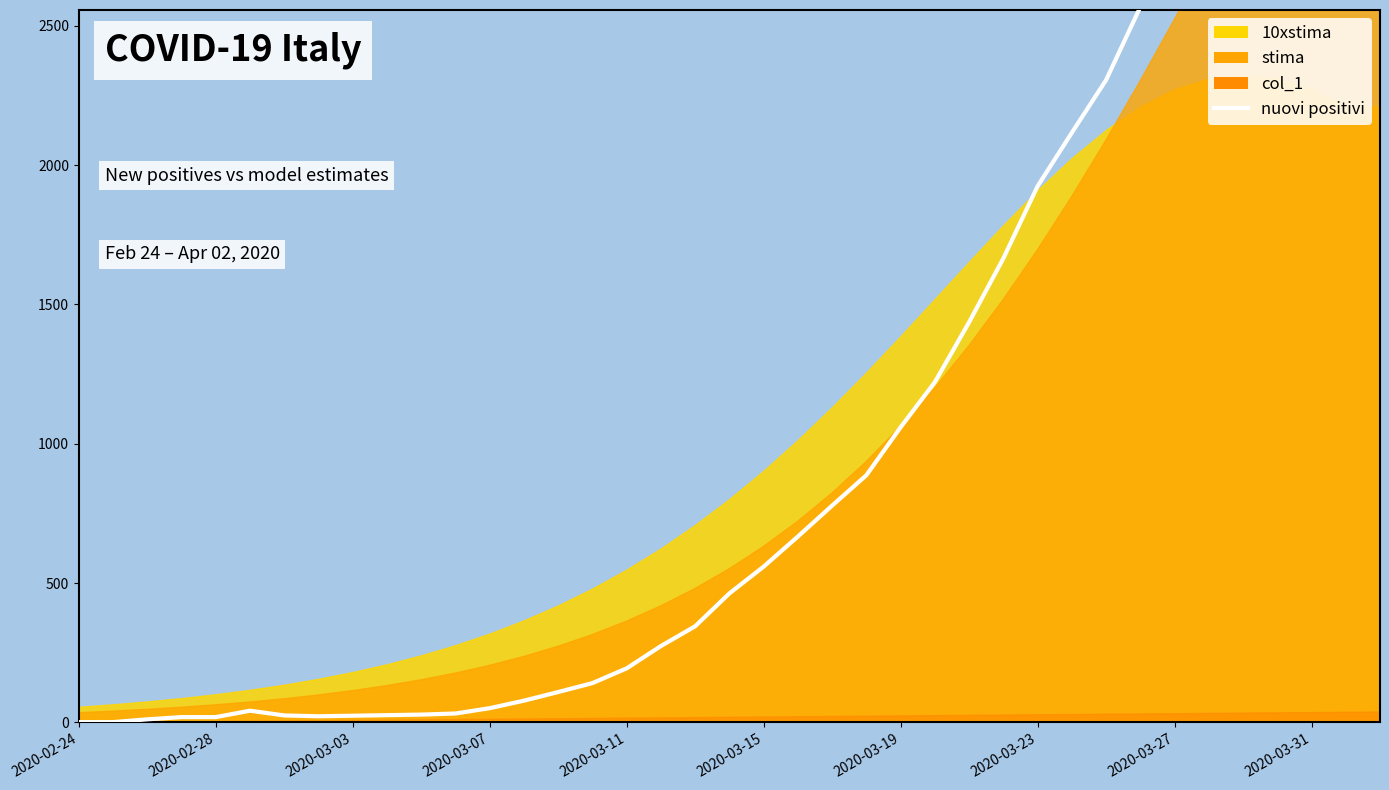

What is the approximate value at 23, to the nearest 50?

900